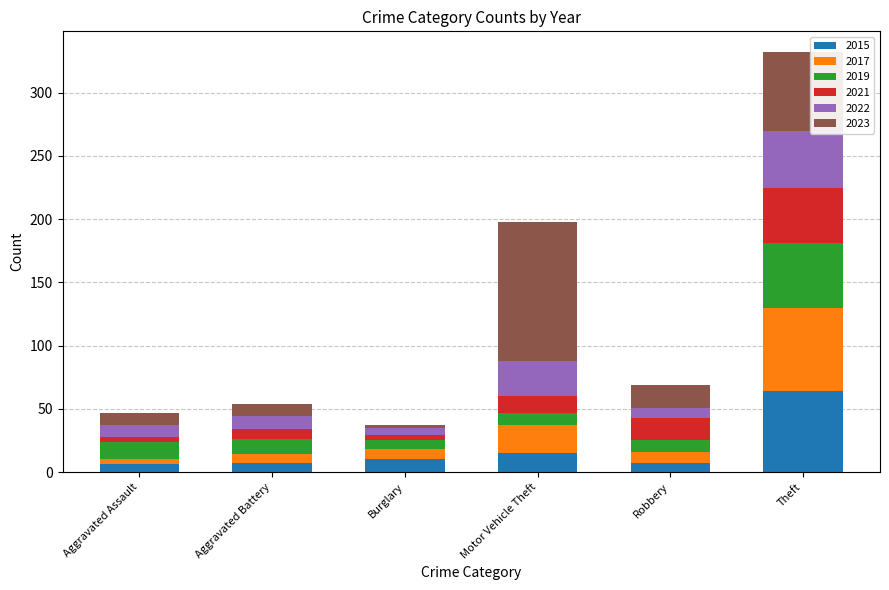

How many categories are shown in the chart?

6